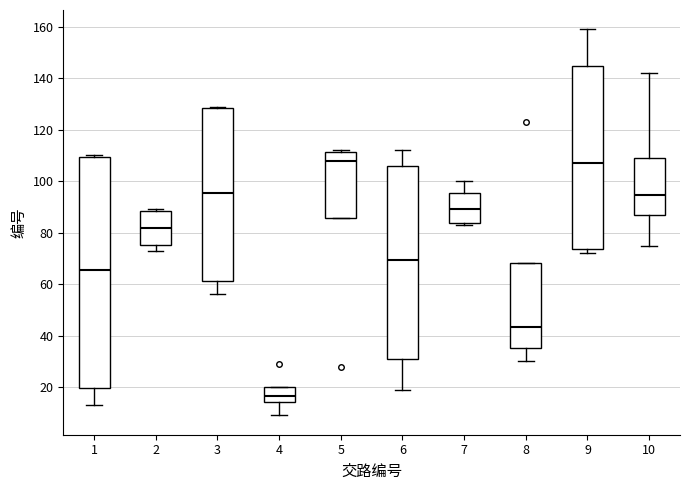

Reading left to right, read every box against the y-axis: the position of its median line, the range the box covers, and the ends of its whiskers. The values are not printed on the chart, so give them approximately, as read against the axis.

1: median 66, box 20 to 110, whiskers 14 to 110 (just above the box's upper edge)
2: median 82, box 76 to 88, whiskers 74 to 90
3: median 96, box 62 to 128, whiskers 56 to 130
4: median 16, box 14 to 20, whiskers 10 to 20
5: median 108, box 86 to 112, whiskers 86 to 112 (just above the box's upper edge)
6: median 70, box 32 to 106, whiskers 20 to 112
7: median 90, box 84 to 96, whiskers 84 (just below the box's lower edge) to 100
8: median 44, box 36 to 68, whiskers 30 to 68
9: median 108, box 74 to 144, whiskers 72 to 160
10: median 94, box 88 to 110, whiskers 76 to 142